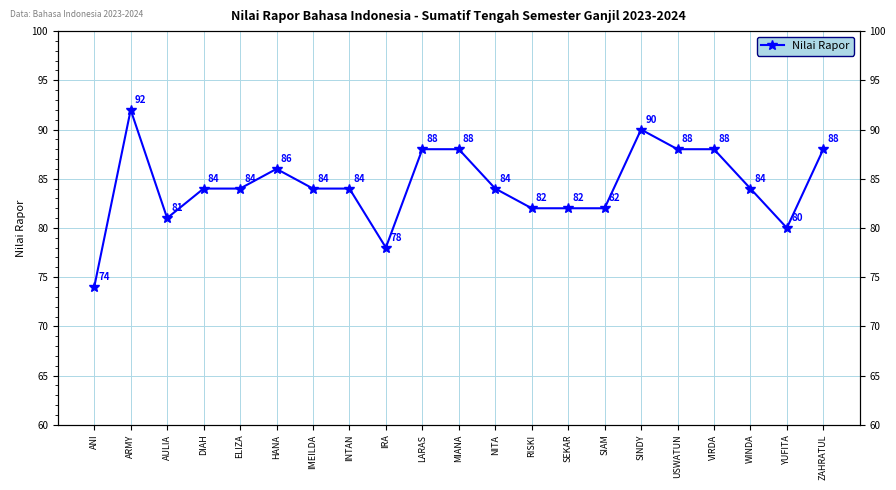

The chart shows a value of 88 at LARAS. True or false?

True